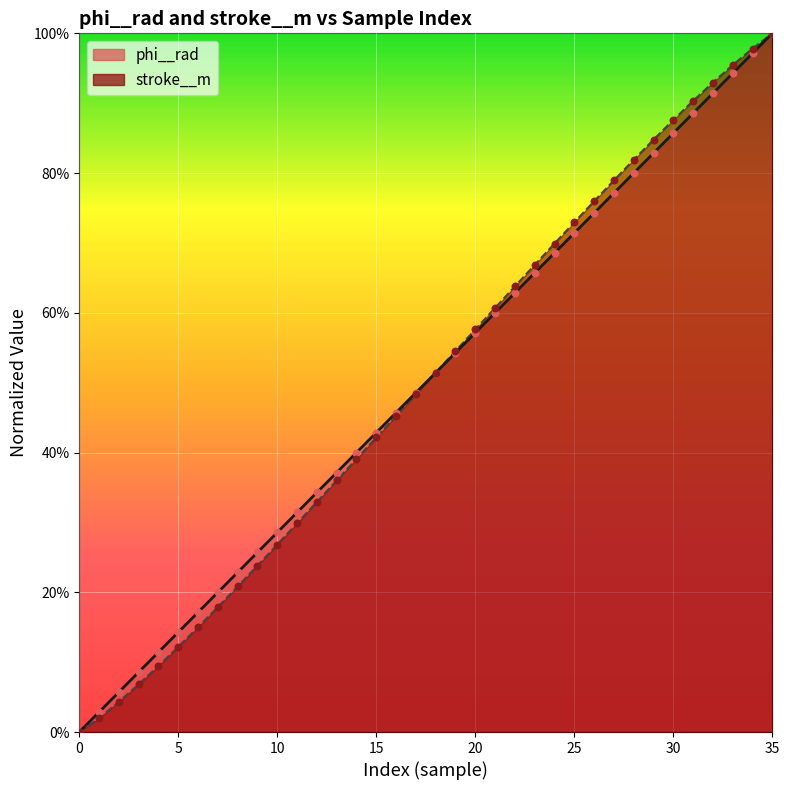

What are all the series names shown in the legend?

phi__rad, stroke__m